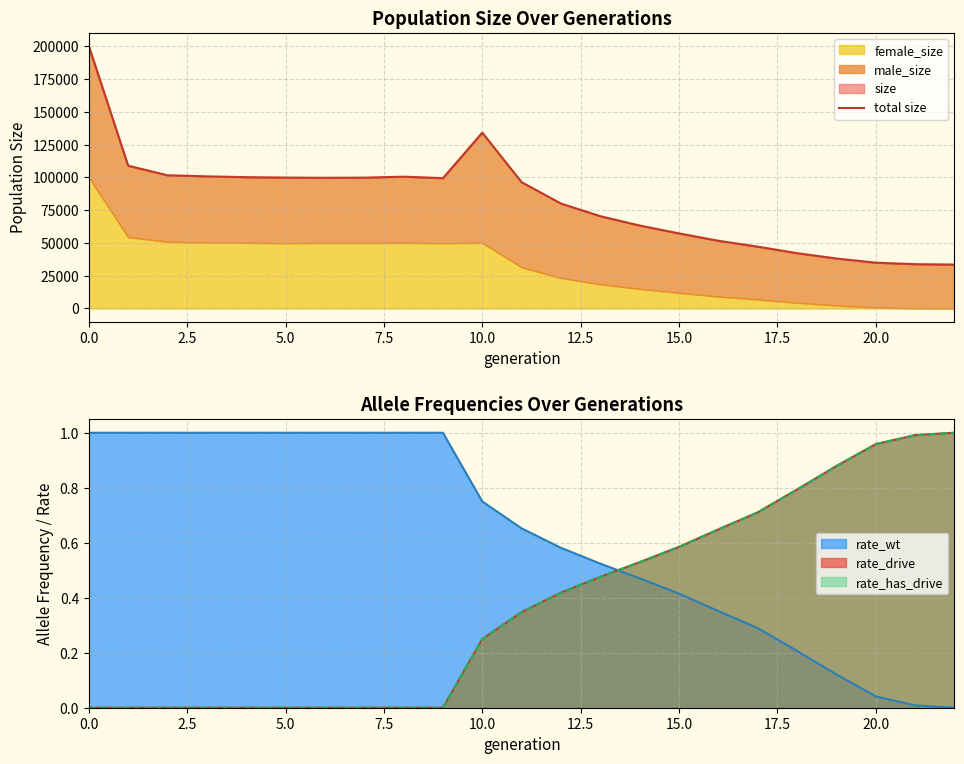

Which has a higher value, 5.0 or 20.0?

5.0